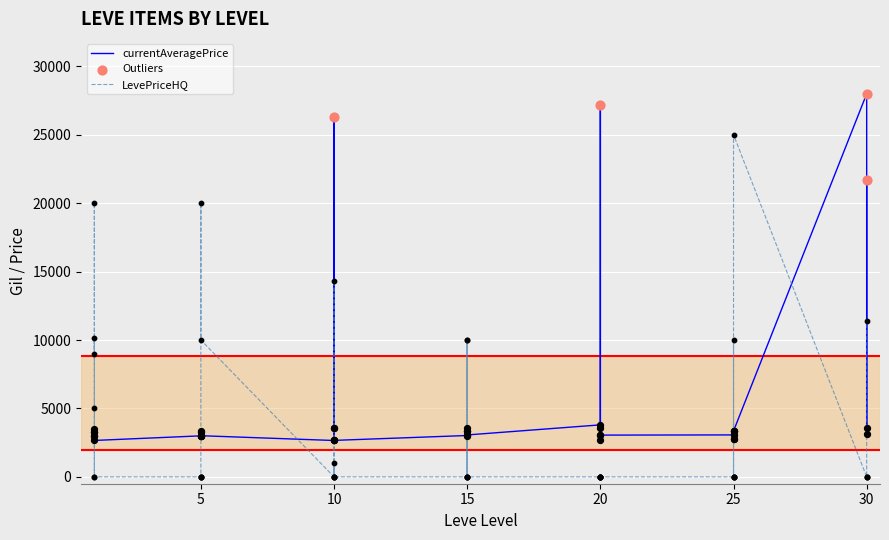

Which series has the largest Y range (max minus min)?

currentAveragePrice